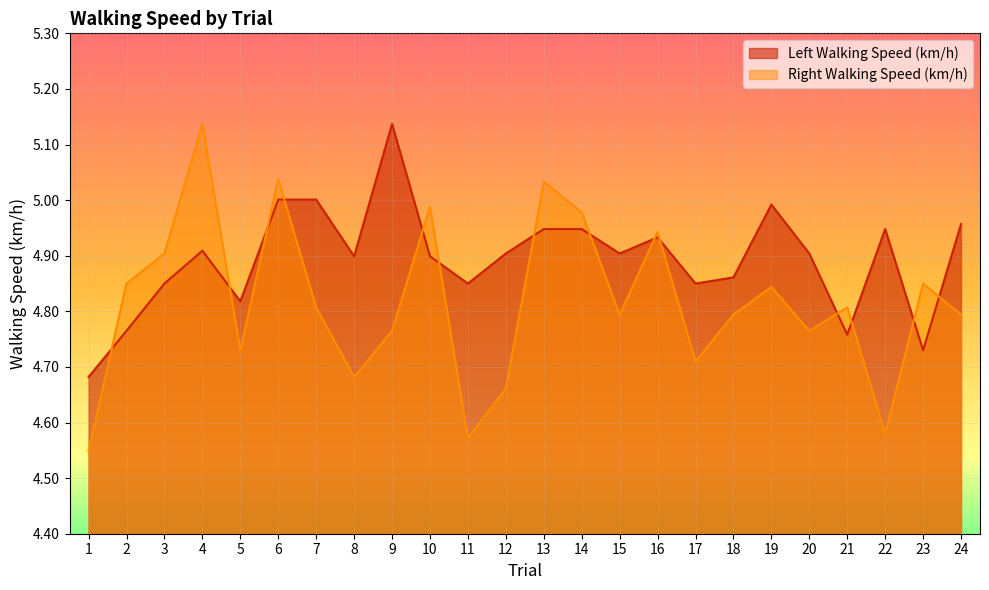

At how many categories does at least one series exceed 4?

24